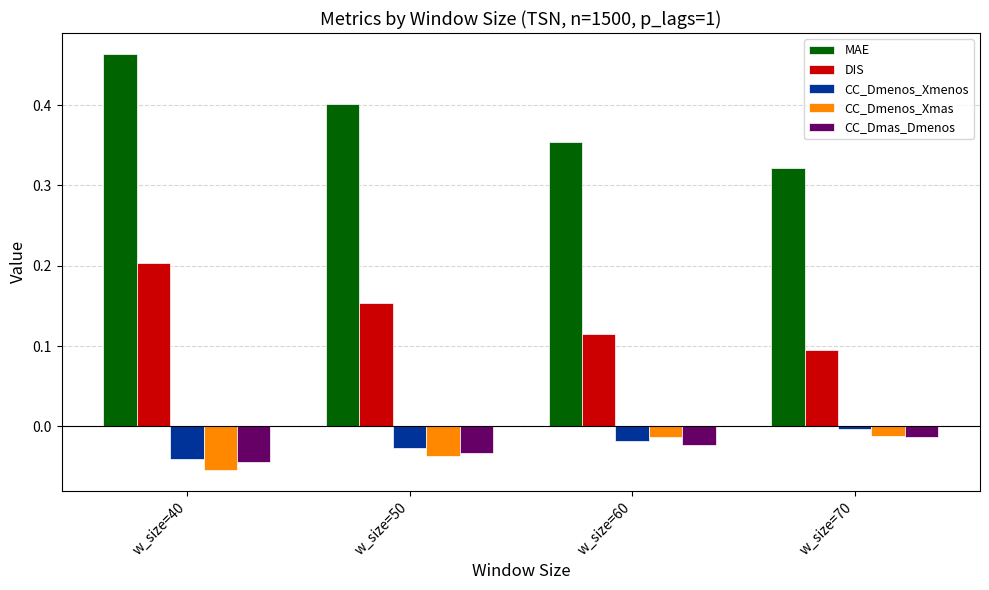

Which label corresponds to the smallest value in the chart?

w_size=40